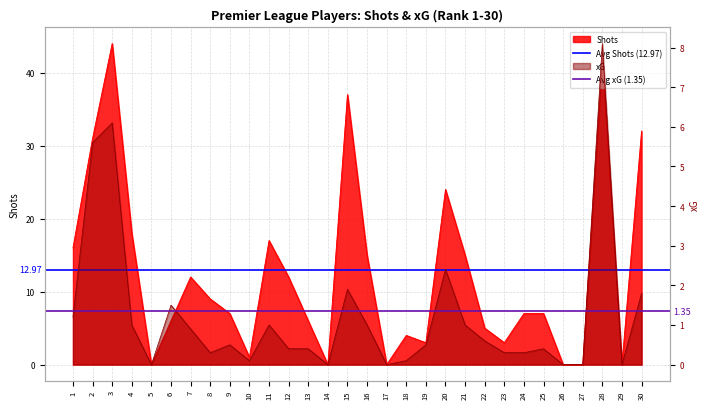

What is the average value of the Avg xG (1.35) series?

1.4